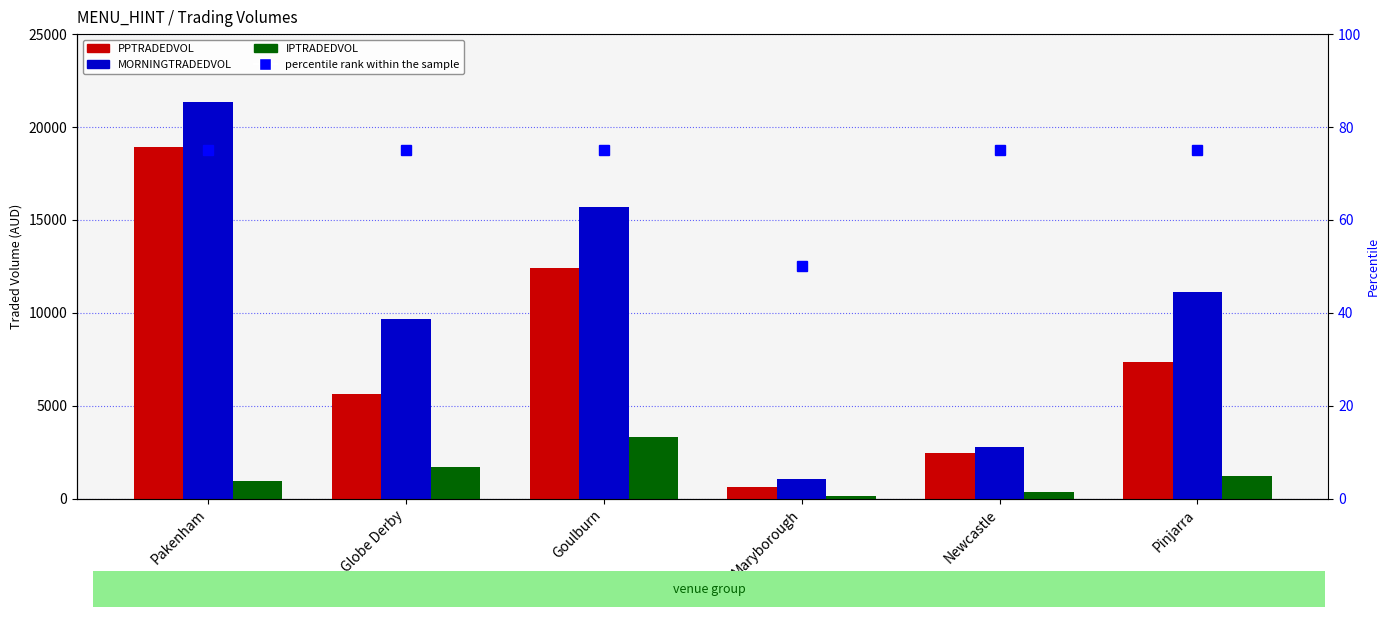

The IPTRADEDVOL series shows 148.9 at Maryborough. True or false?

True